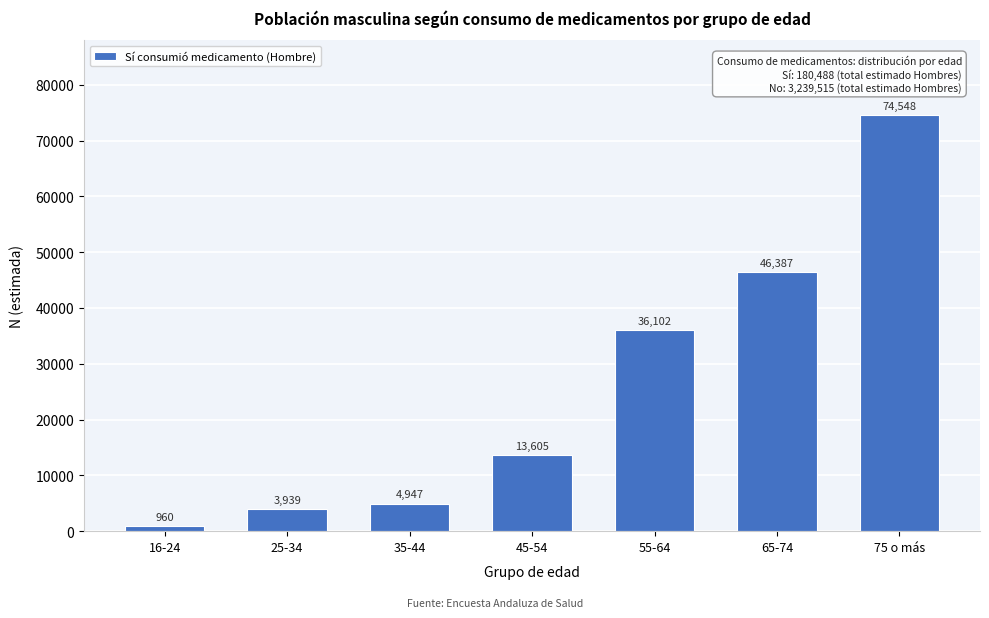

Reading left to right, extract all data points from this chart.

16-24=960	25-34=3939	35-44=4947	45-54=13605	55-64=36102	65-74=46387	75 o más=74548